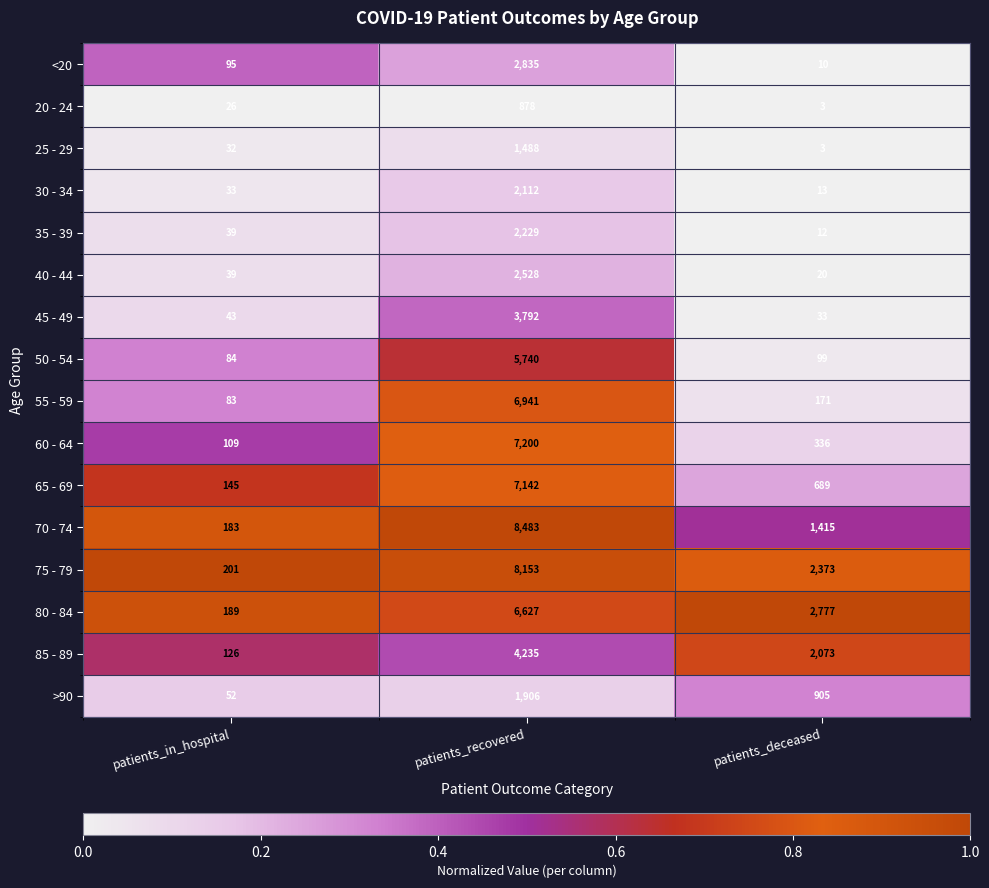

Which series has the largest total across all categories?

75 - 79